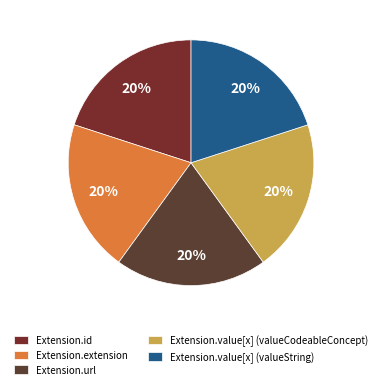

Count the number of slices in the pie.

5